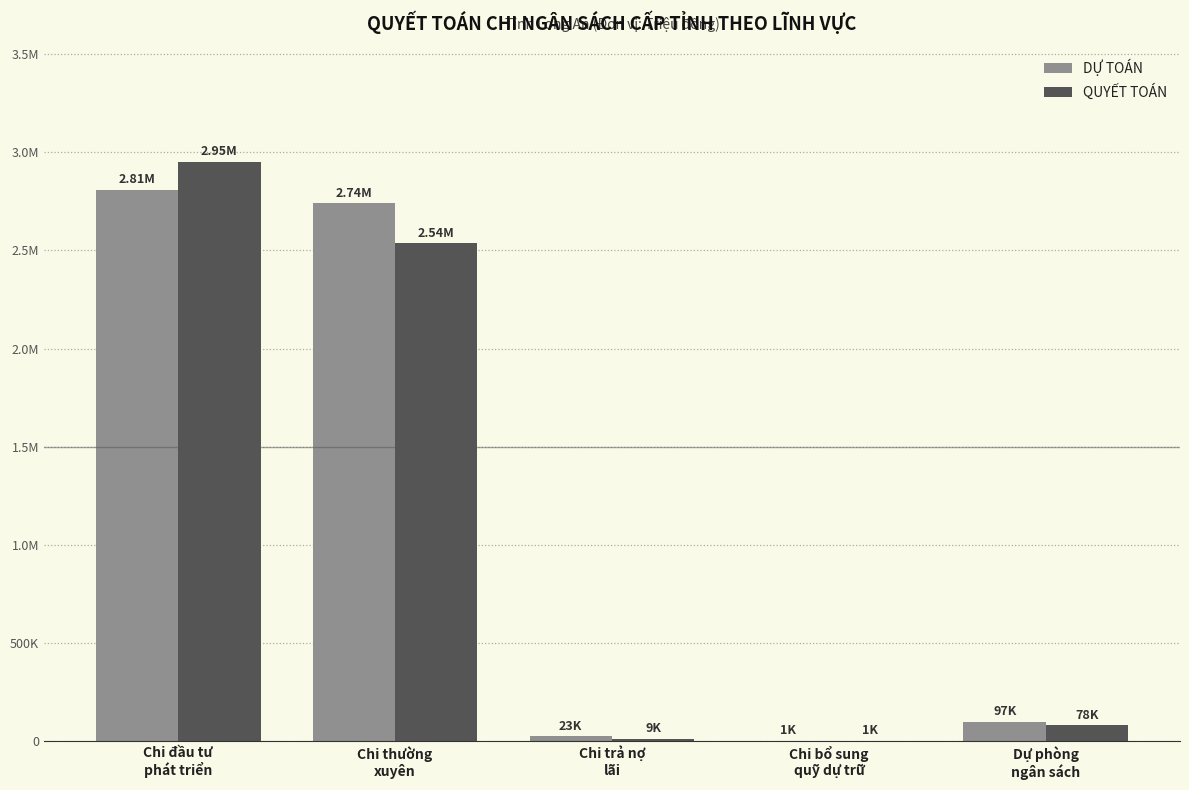

What is the sum of all QUYẾT TOÁN values?

5576089